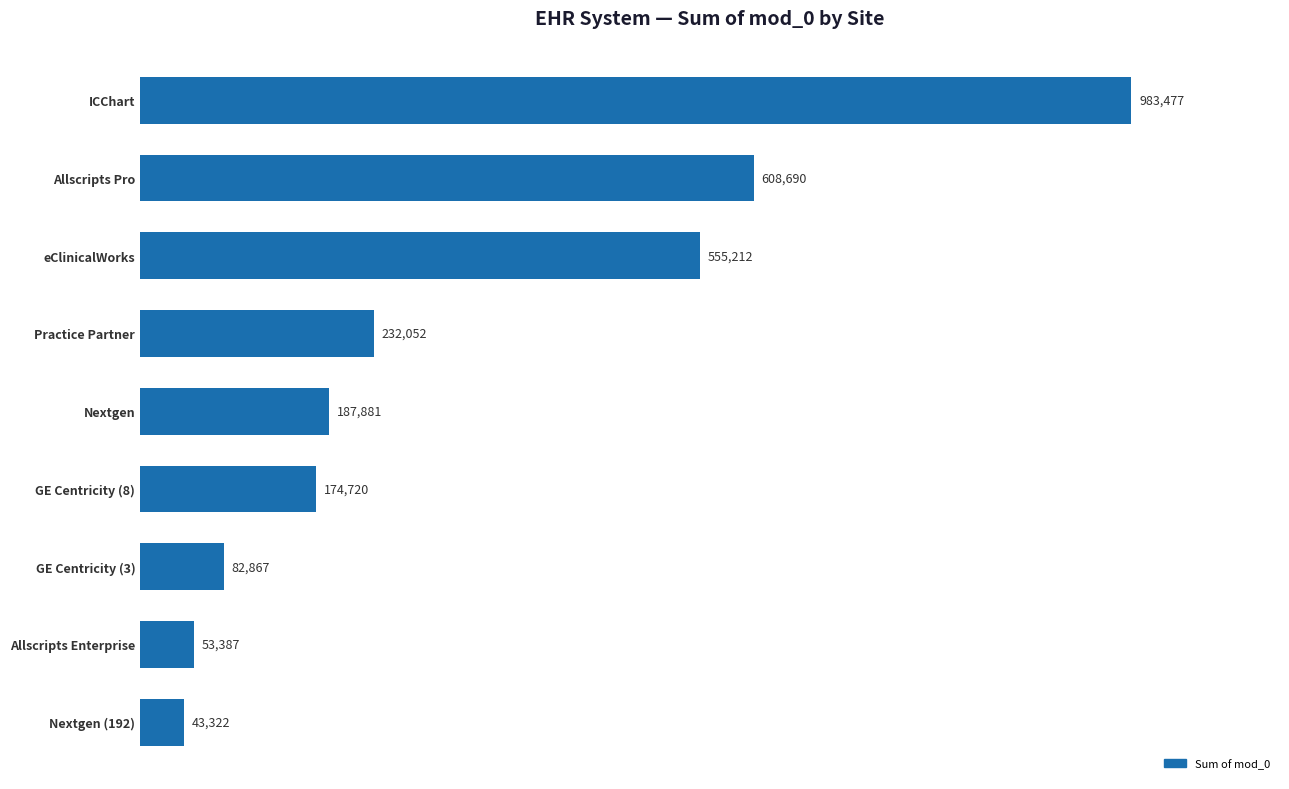

Are the bars horizontal?

Yes